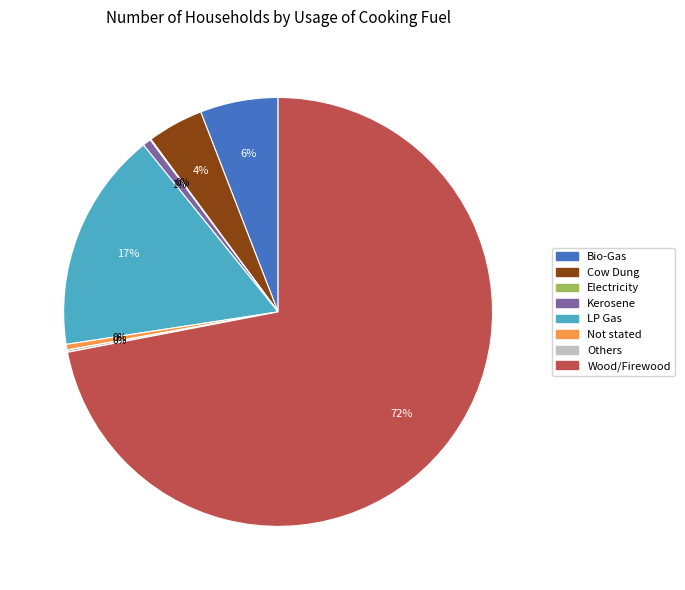

To the nearest percent, what portion does Cow Dung represent?

4%